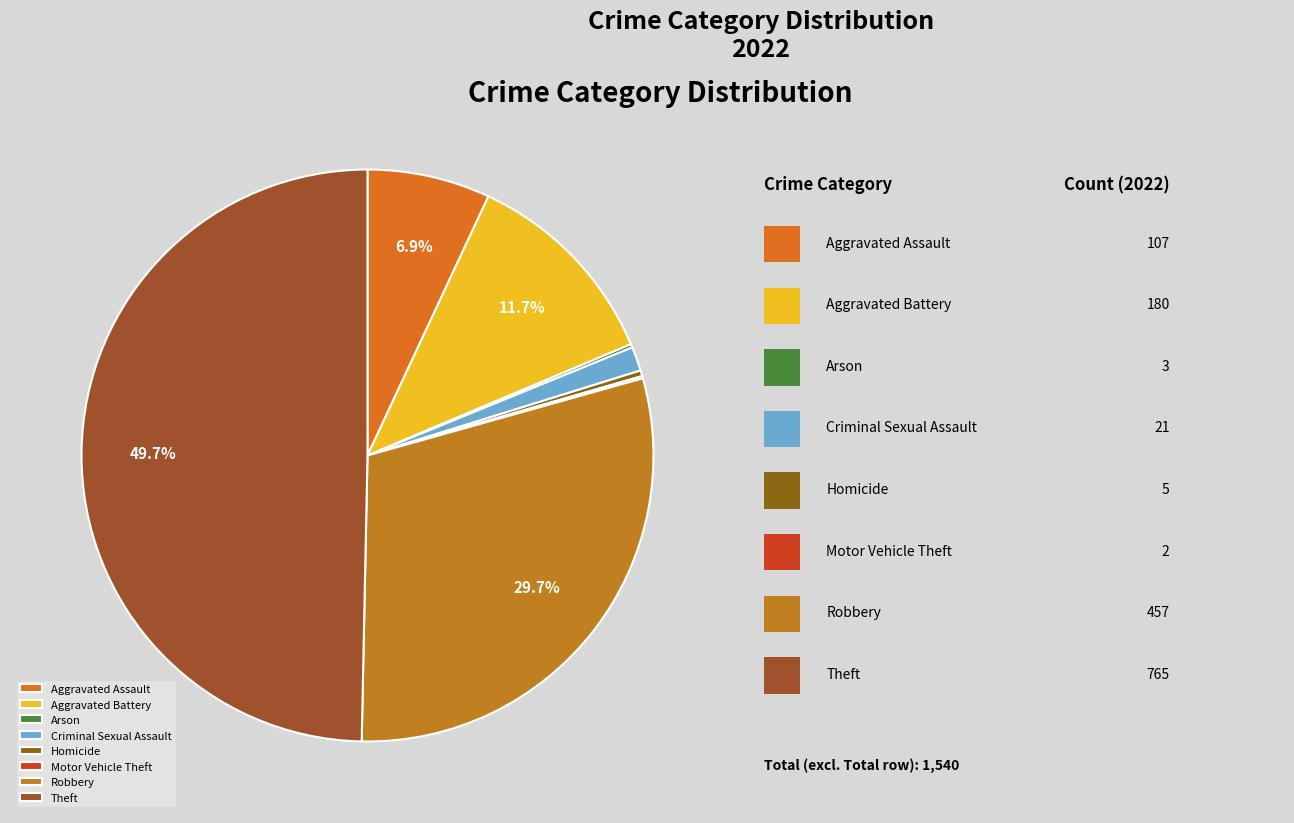

Which category has the smallest portion of the pie?

Motor Vehicle Theft